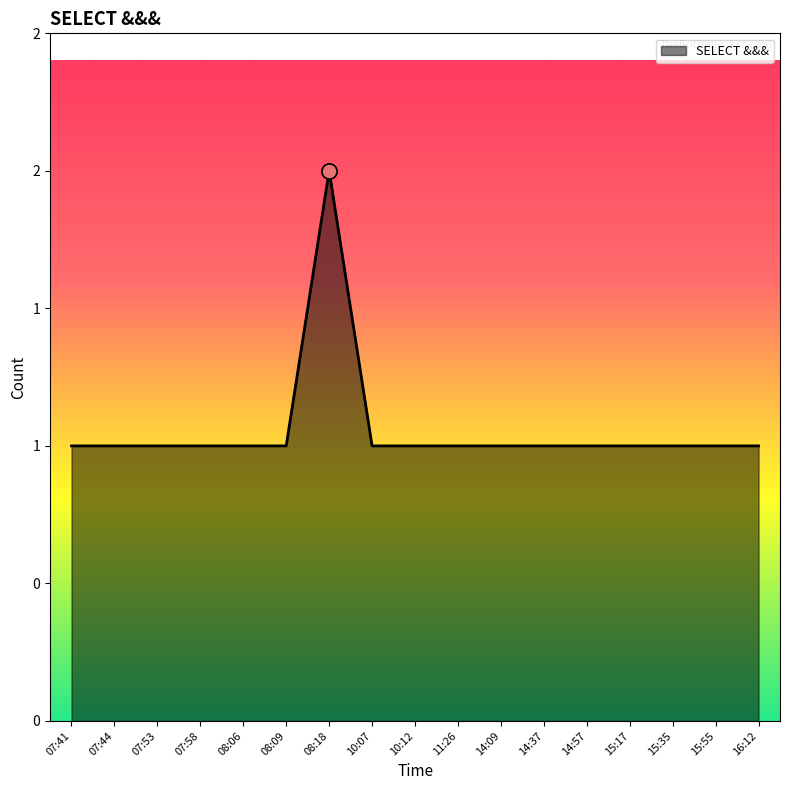

Approximately how many times larger is the value at 14:09 compared to 10:12?

1.0